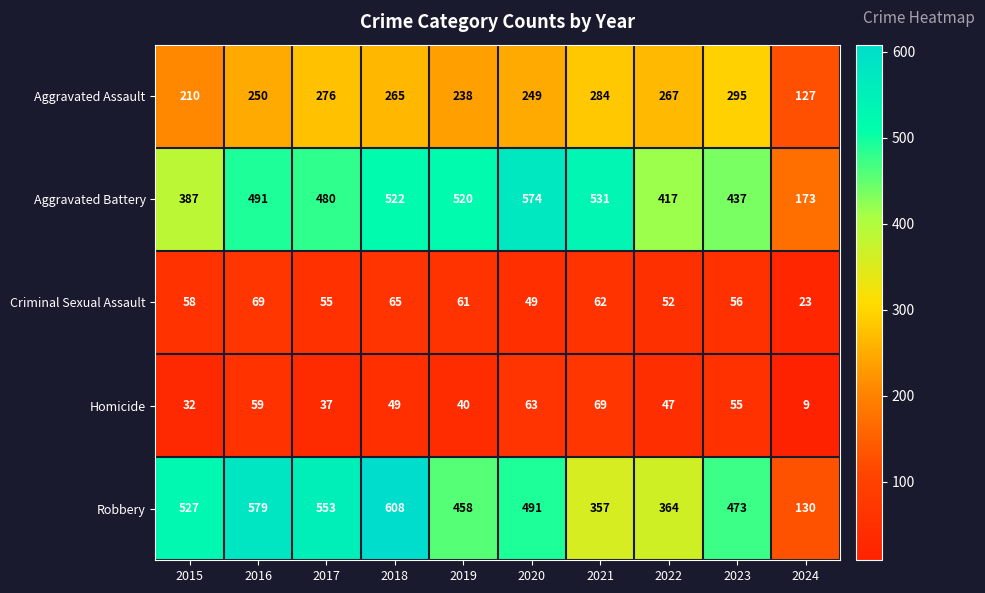

What is the spread (max minus min) of values at 2023?

418